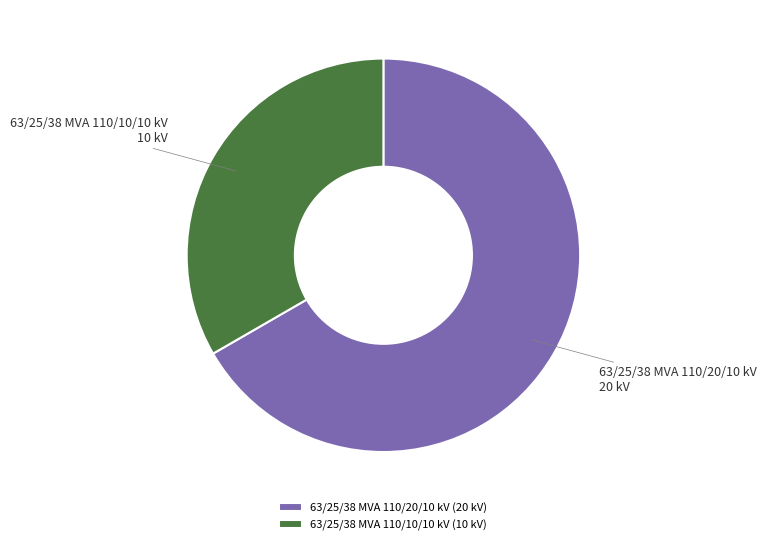

What is the majority slice?

63/25/38 MVA 110/20/10 kV